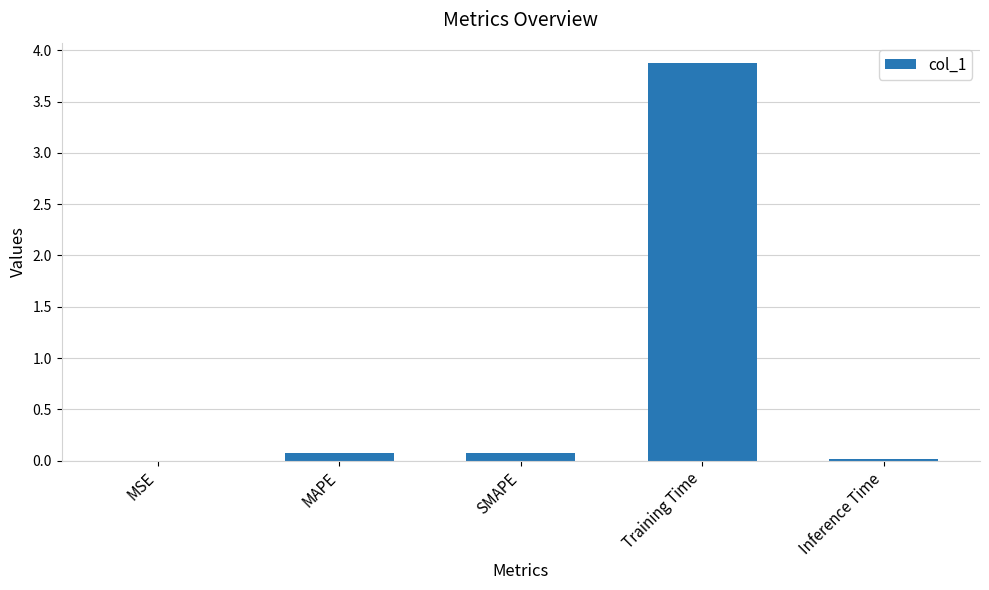

Which label corresponds to the largest value in the chart?

Training Time